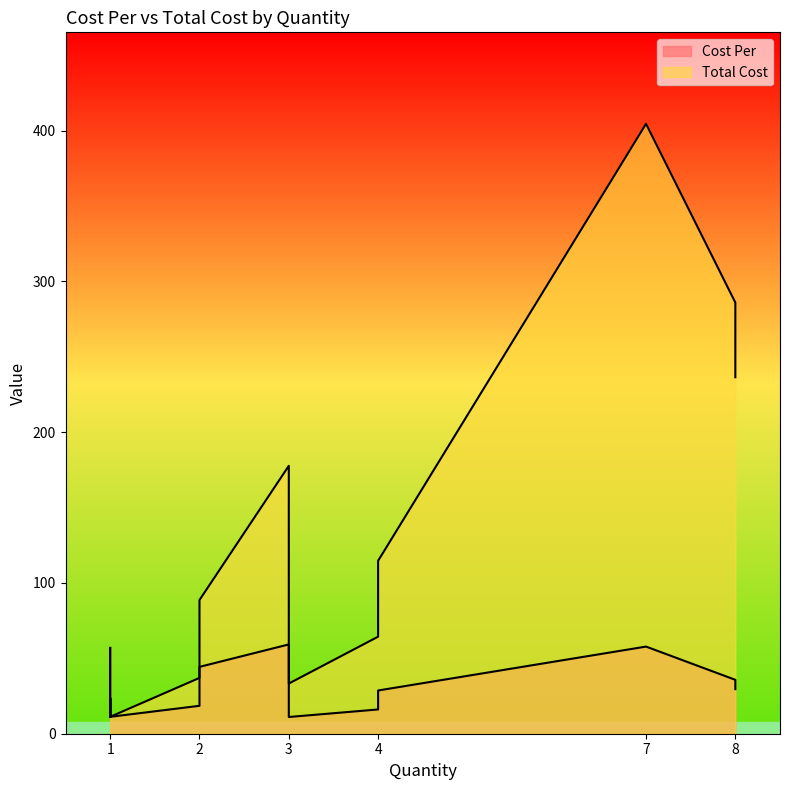

What is the label of the 15th point from the left?

1